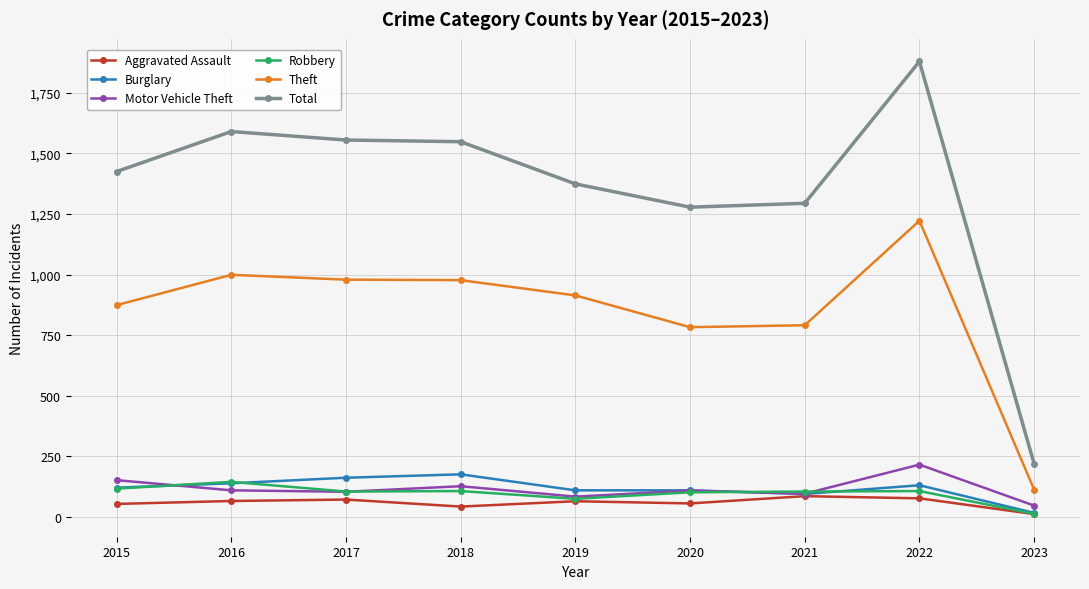

What is the minimum value for Aggravated Assault?

12